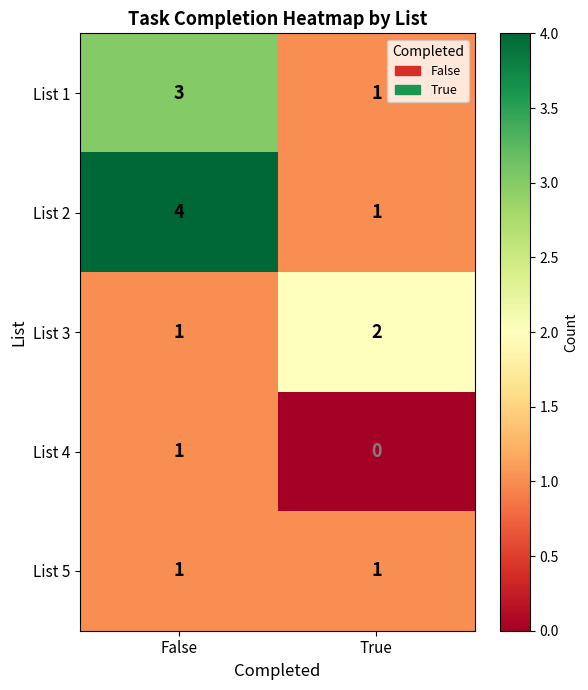

Which series has the largest total across all categories?

List 2